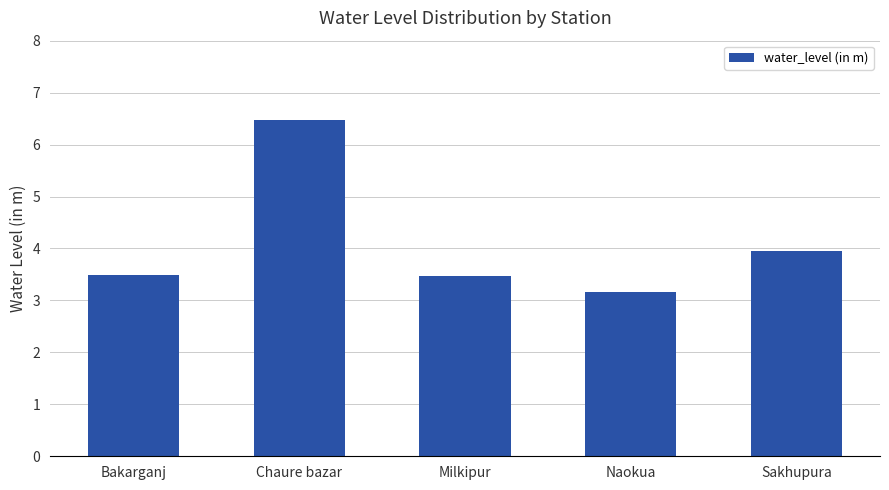

What is the difference between the second highest and minimum values?

0.8